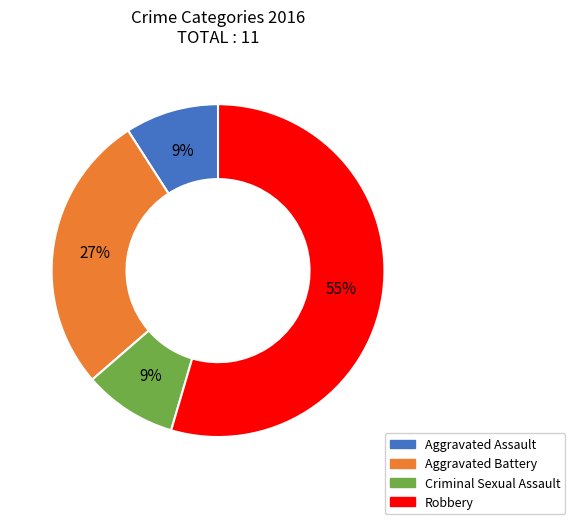

Count the number of slices in the pie.

4